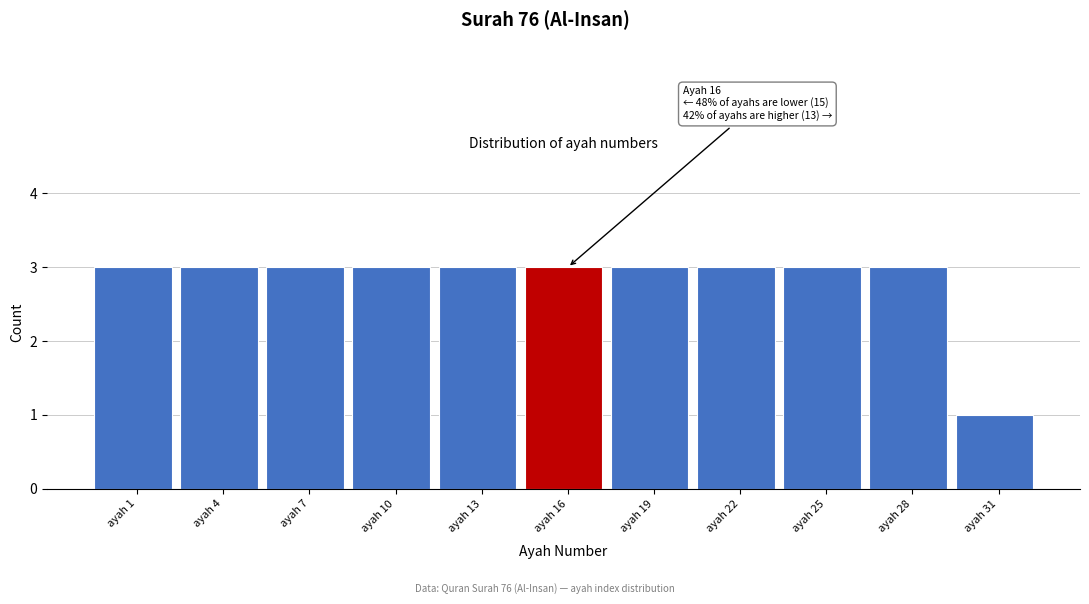

Reading right to left, extract all data points from this chart.

ayah 31=1	ayah 28=3	ayah 25=3	ayah 22=3	ayah 19=3	ayah 16=3	ayah 13=3	ayah 10=3	ayah 7=3	ayah 4=3	ayah 1=3